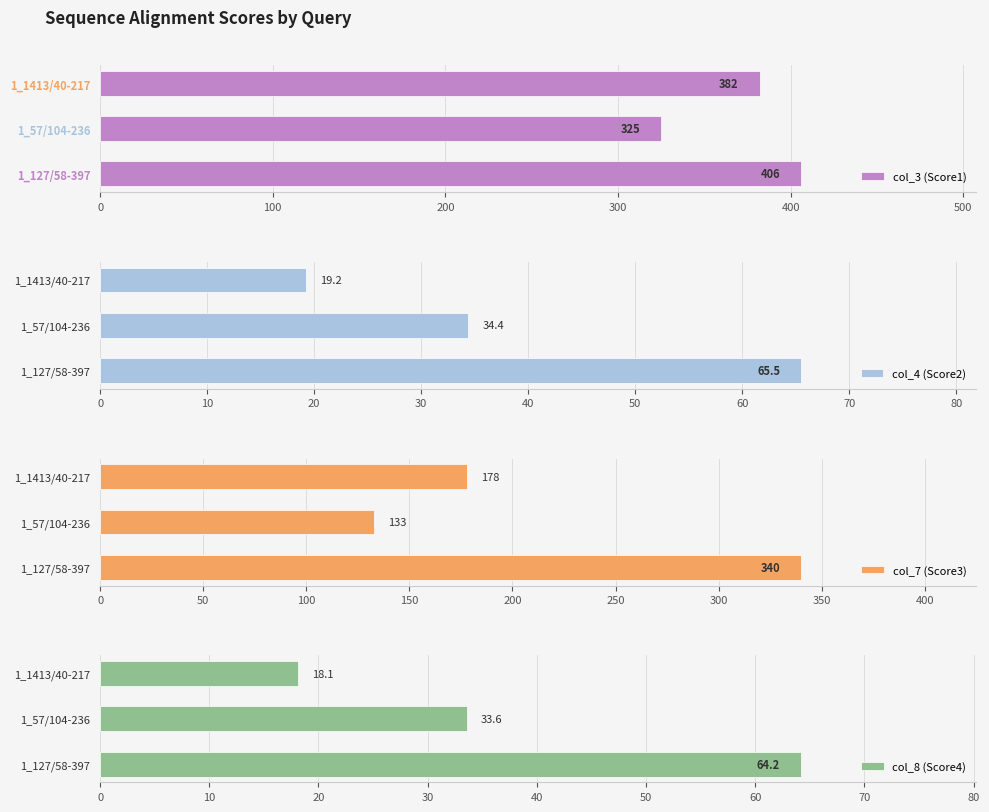

What is the value of the col_3 (Score1) bar at the 3rd from the left?

382.0